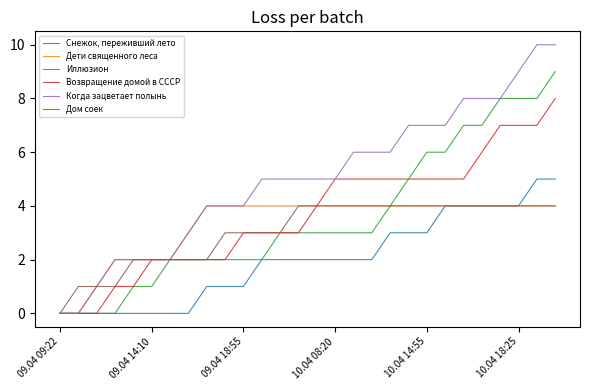

Is this an area chart (filled region under the line)?

No